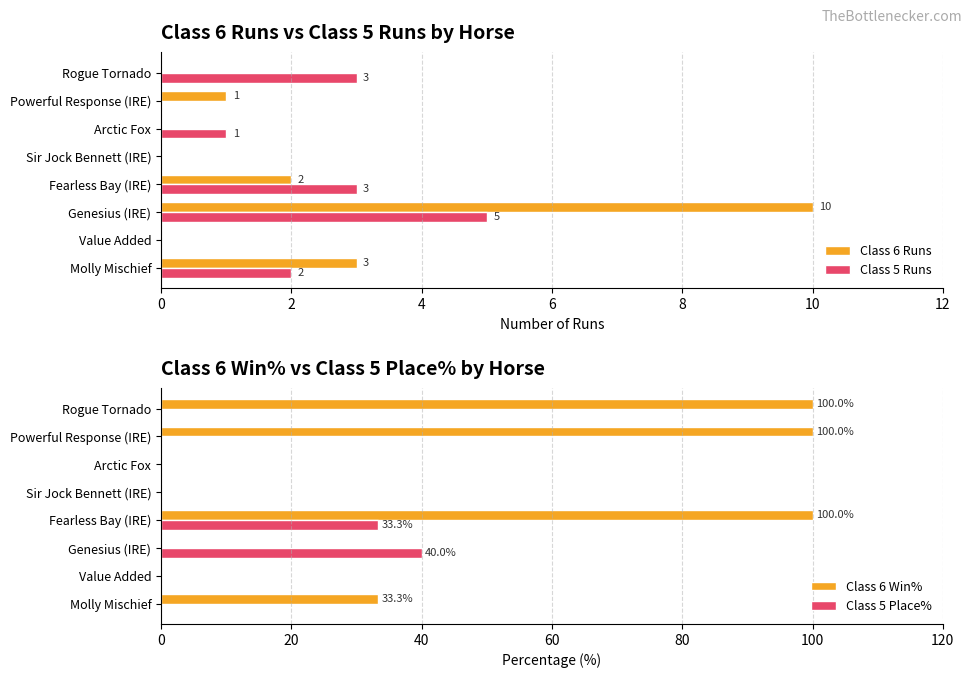

Which series has the widest spread of values?

Class 6 Win%